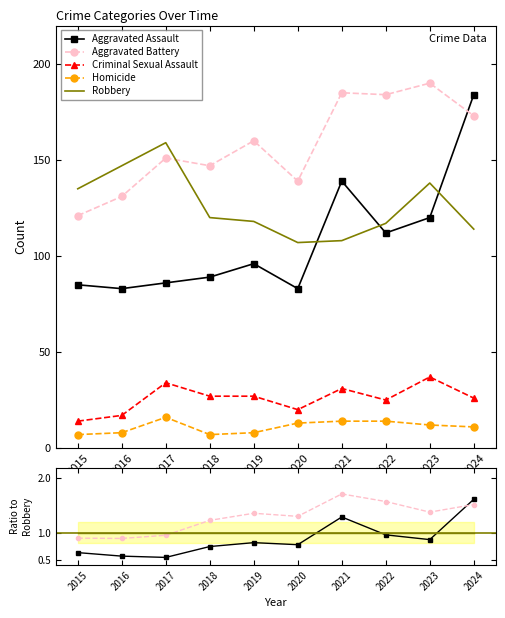

Which series has the largest total across all categories?

Aggravated Battery